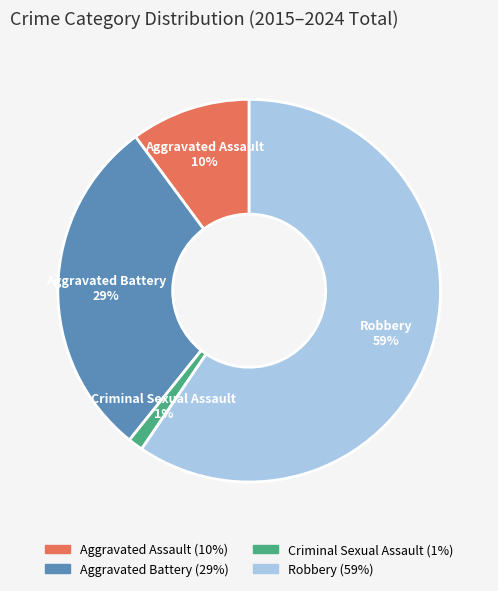

To the nearest percent, what portion does Aggravated Assault represent?

10%